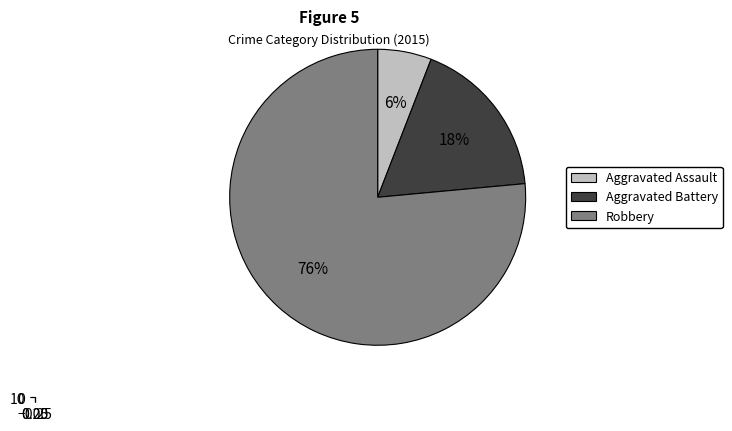

To the nearest percent, what is the difference between the largest and smallest slice percentages?

71%